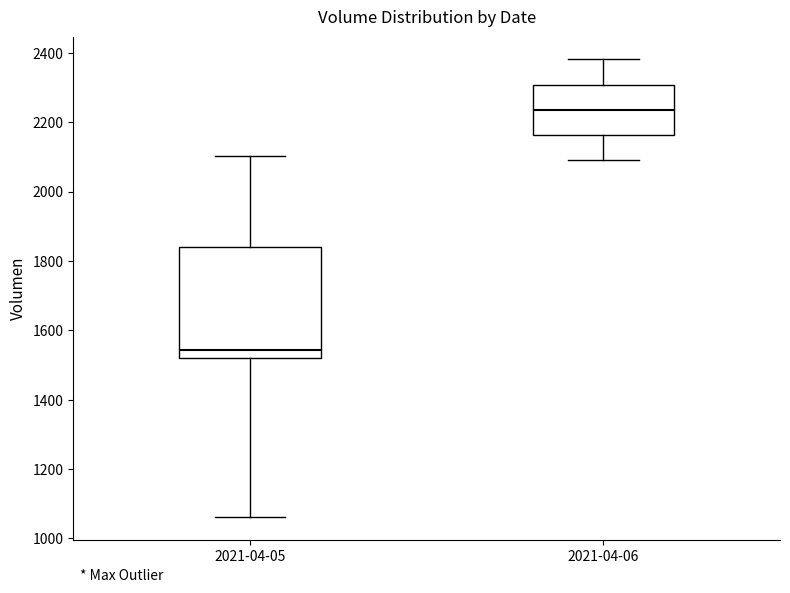

Reading left to right, transcribe this box plot: for each box, give where its median line is, the range the box spans, and where its two whiskers end, as read against the y-axis. The values are not printed on the chart, so give them approximately, as read against the axis.

2021-04-05: median 1540, box 1520 to 1840, whiskers 1060 to 2100
2021-04-06: median 2240, box 2160 to 2300, whiskers 2100 to 2380